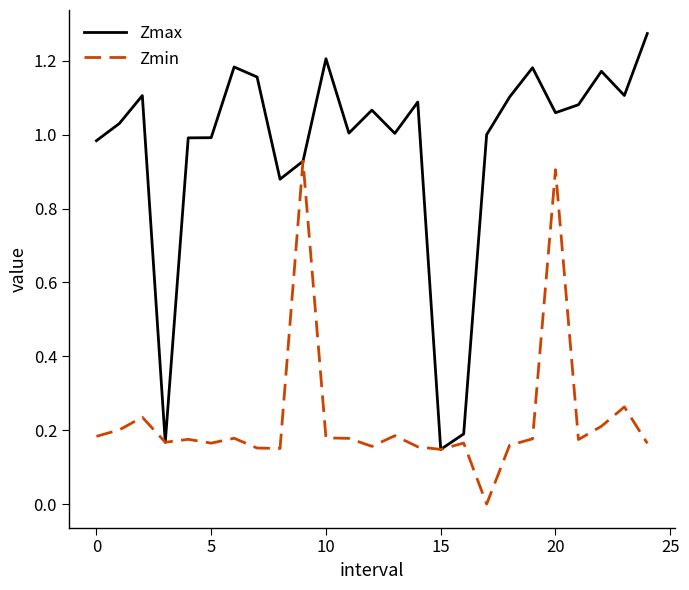

Which series has the largest range (max minus min)?

Zmax